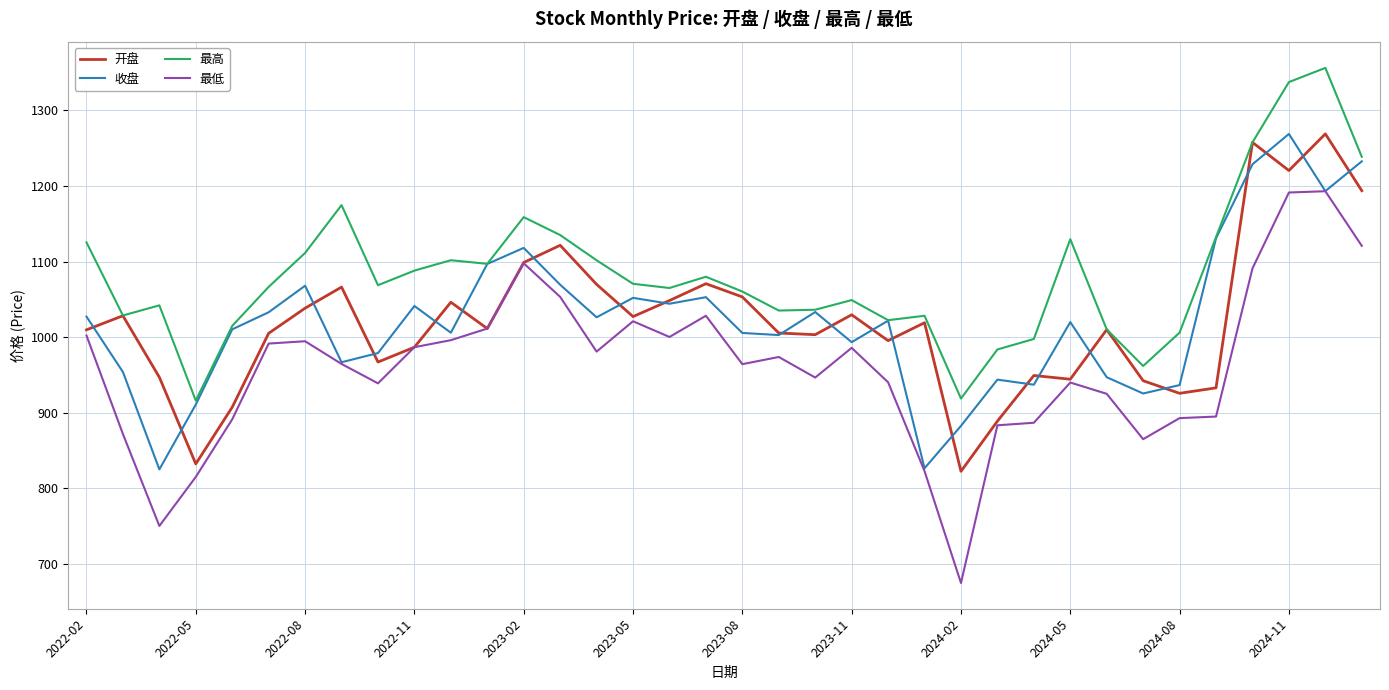

At how many categories does at least one series exceed 1306?

2